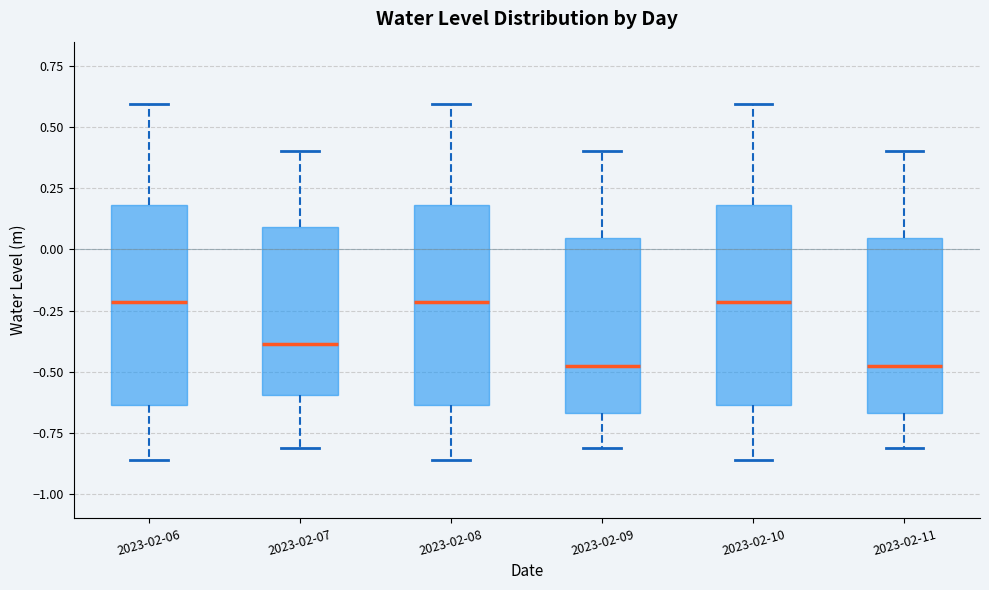

Reading left to right, transcribe this box plot: for each box, give where its median line is, the range the box spans, and where its two whiskers end, as read against the y-axis. The values are not printed on the chart, so give them approximately, as read against the axis.

2023-02-06: median -0.20, box -0.65 to 0.20, whiskers -0.85 to 0.60
2023-02-07: median -0.40, box -0.60 to 0.10, whiskers -0.80 to 0.40
2023-02-08: median -0.20, box -0.65 to 0.20, whiskers -0.85 to 0.60
2023-02-09: median -0.50, box -0.65 to 0.05, whiskers -0.80 to 0.40
2023-02-10: median -0.20, box -0.65 to 0.20, whiskers -0.85 to 0.60
2023-02-11: median -0.50, box -0.65 to 0.05, whiskers -0.80 to 0.40